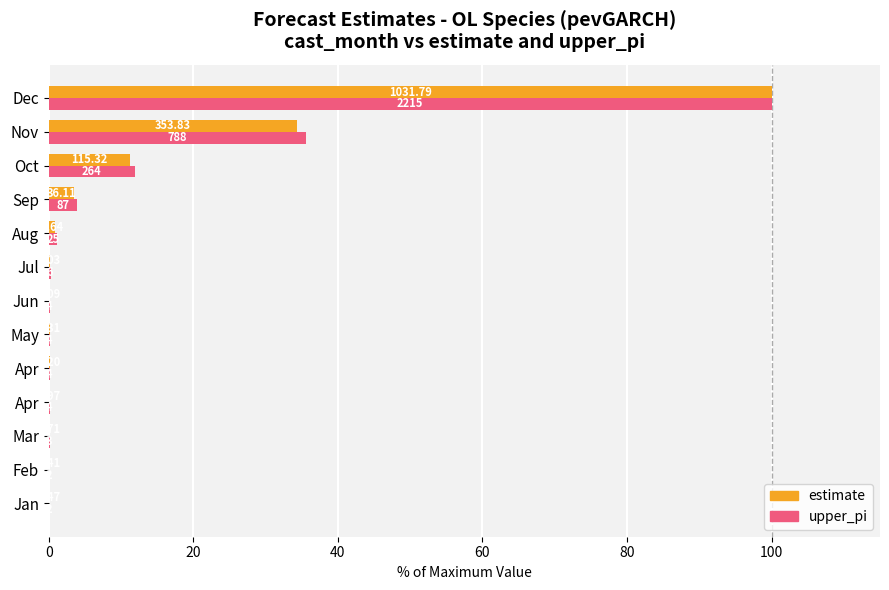

What are all the series names shown in the legend?

estimate, upper_pi